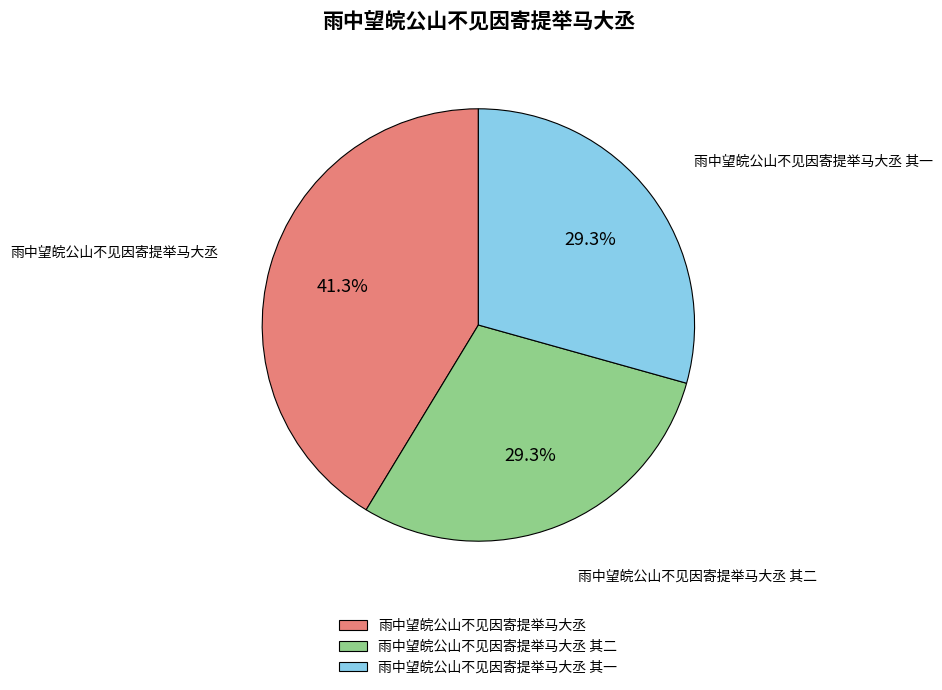

Does 雨中望皖公山不见因寄提举马大丞 其一 account for over 50% of the chart?

No